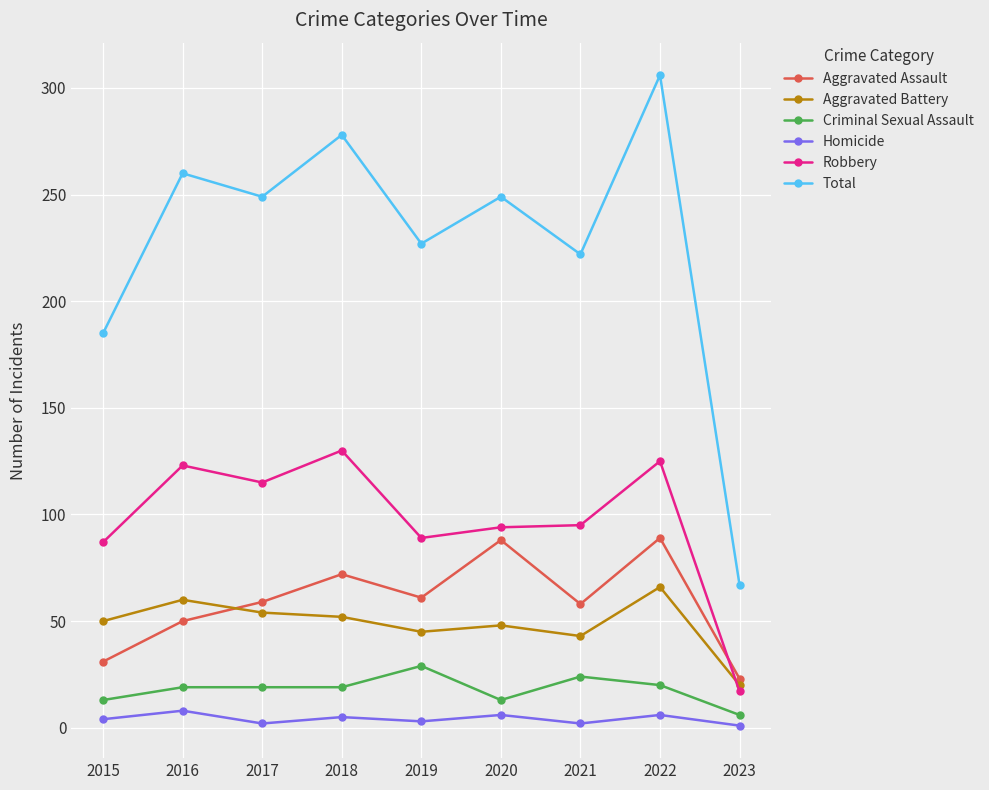

Which series has the largest range (max minus min)?

Total